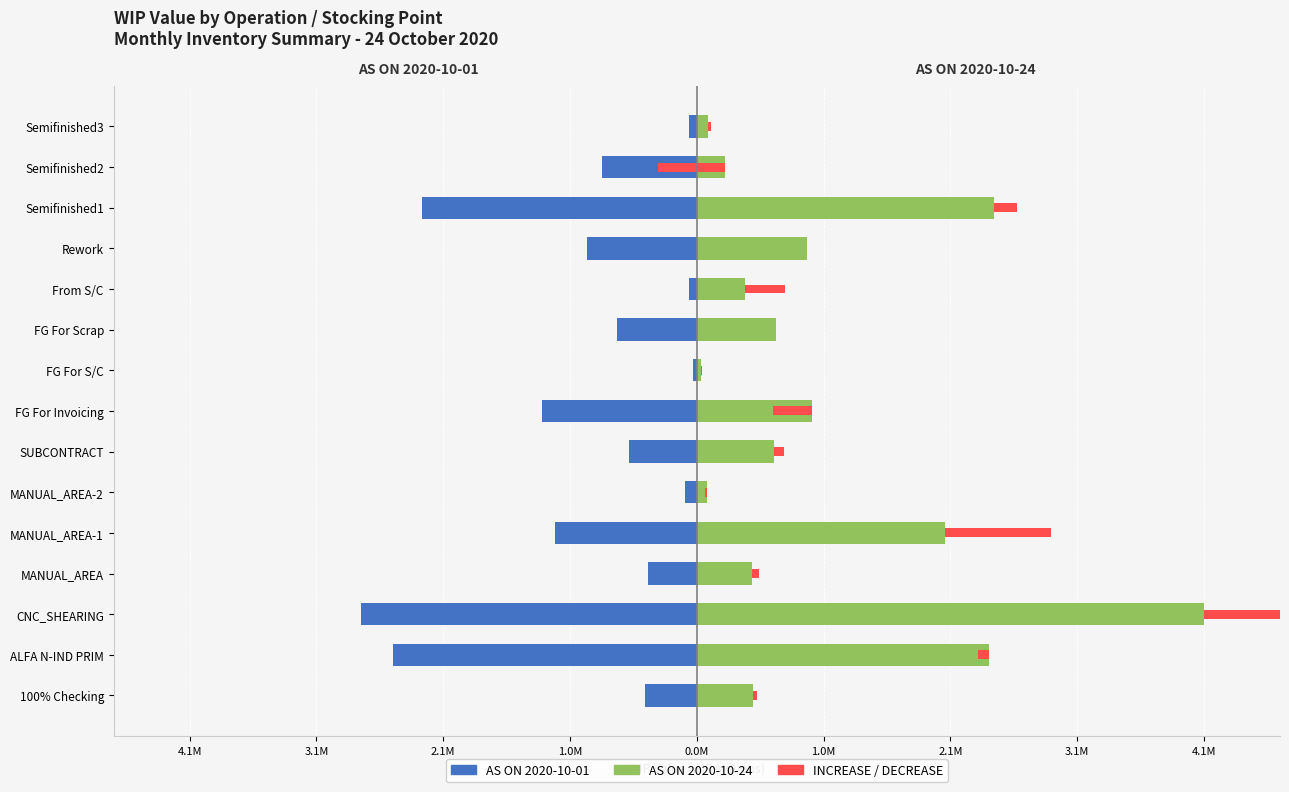

The value of AS ON 2020-10-24 at FG For Scrap is 0.6. True or false?

True